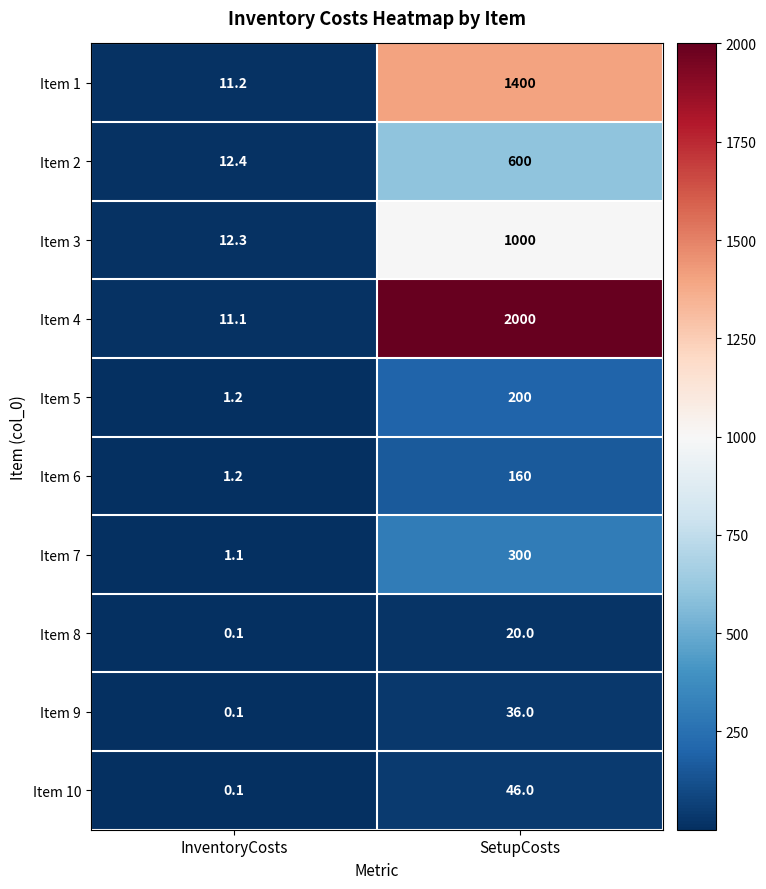

Which label corresponds to the largest value in the chart?

SetupCosts